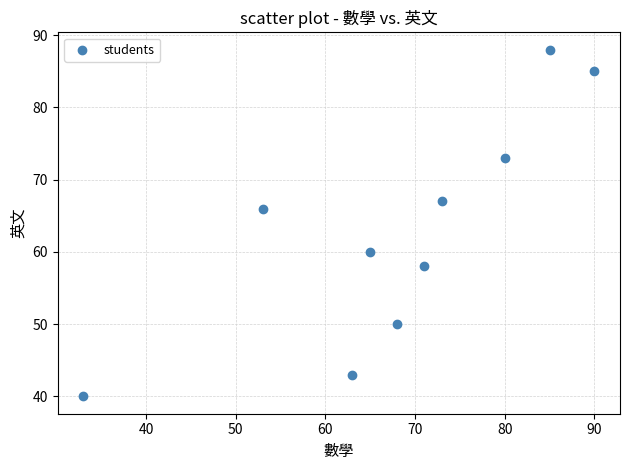

What Y value in the scatter plot is closest to 64?

66